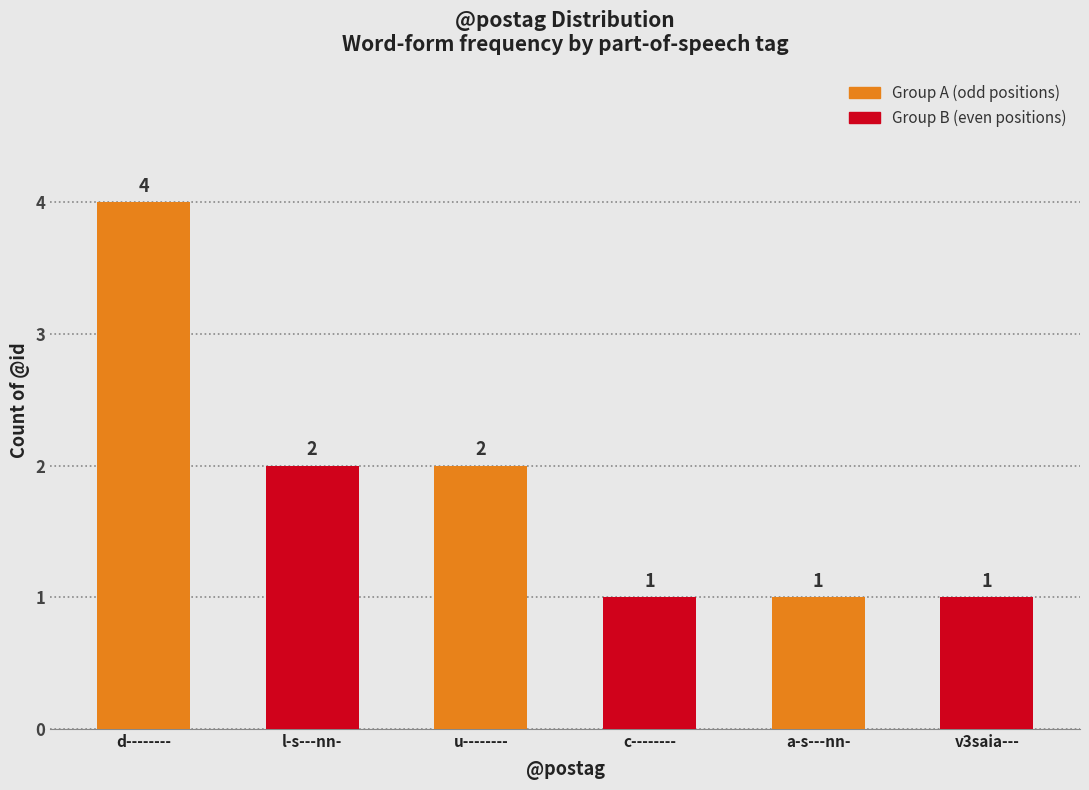

True or false: the data shows 0 at a-s---nn-.

False